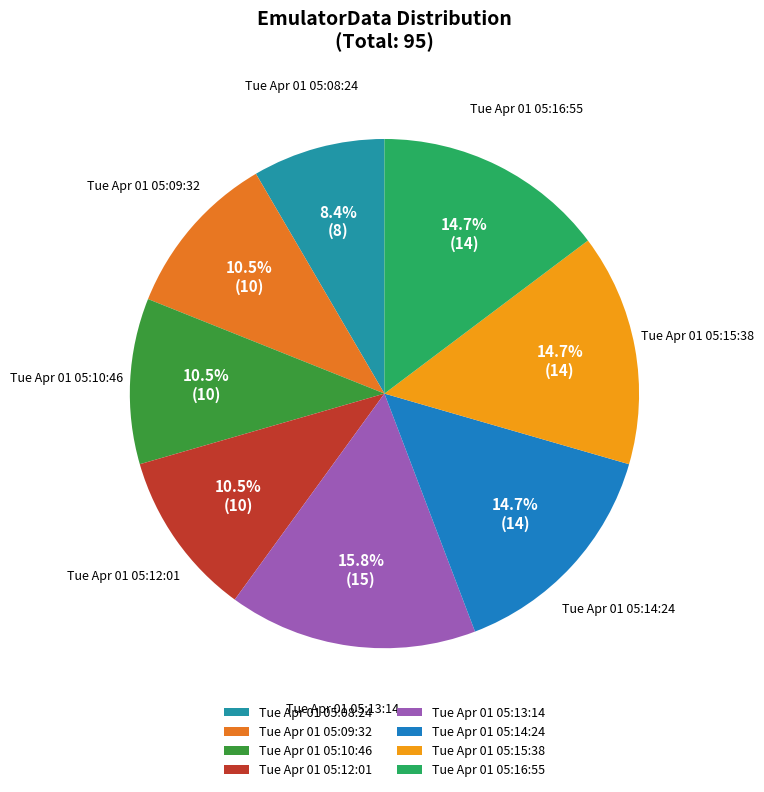

To the nearest percent, what is the average slice percentage?

12%